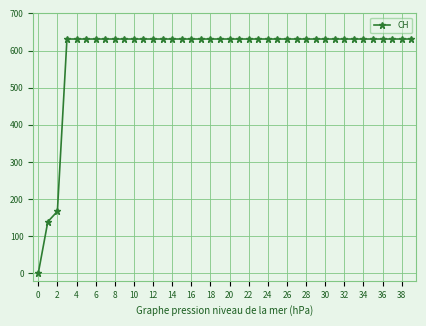

What is the average value?

591